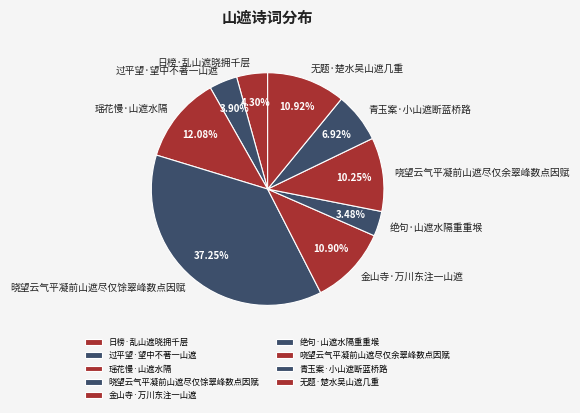

To the nearest percent, what is the difference between the 哓望云气平凝前山遮尽仅余翠峰数点因赋 and 绝句·山遮水隔重重堠 slice percentages?

7%